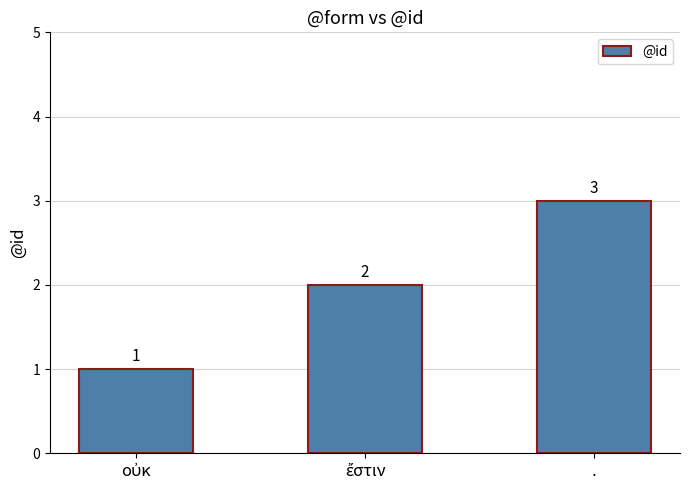

Which label corresponds to the largest value in the chart?

.